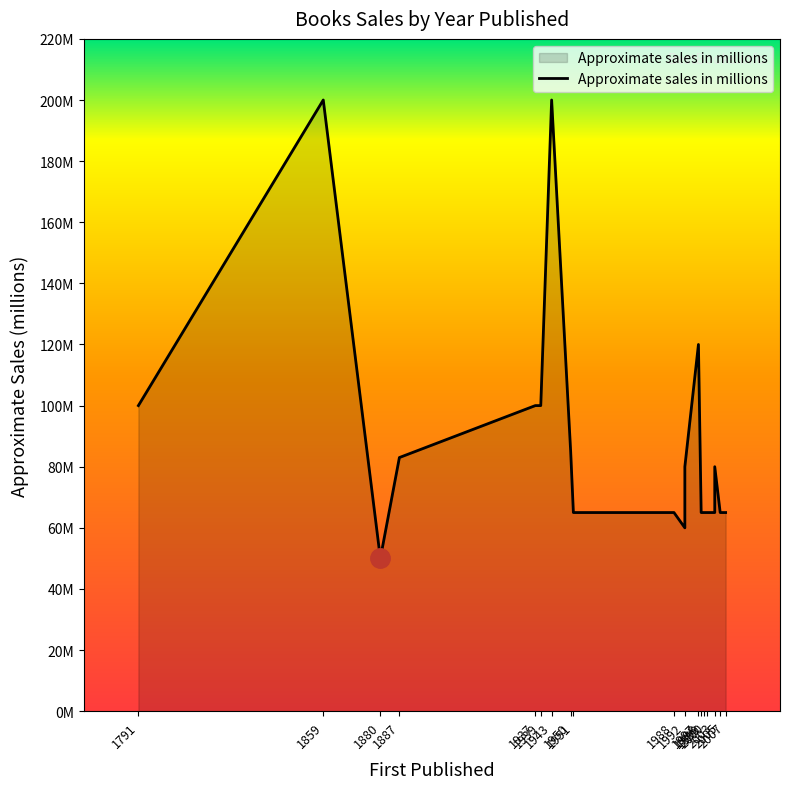

Approximately how many times larger is the value at 2007 compared to 1937?

0.7